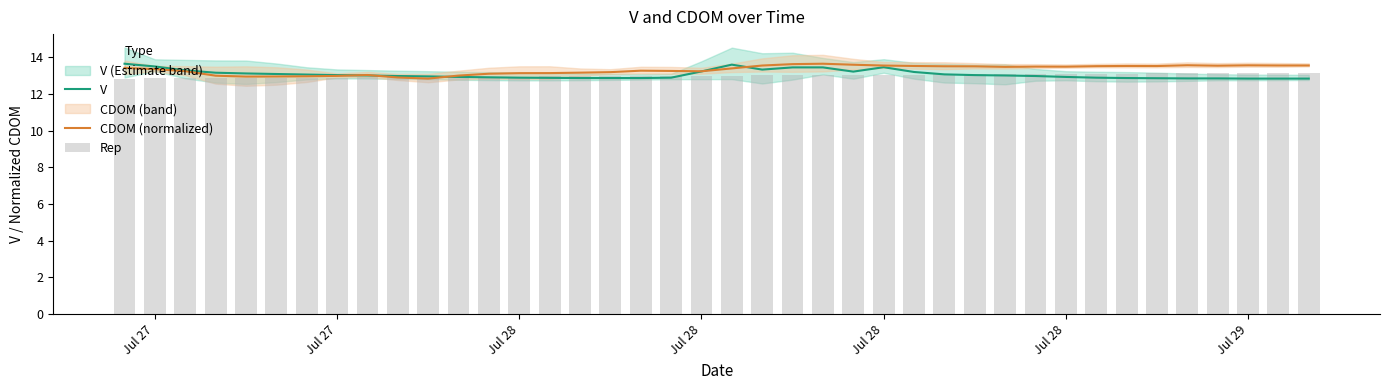

Which series has the largest total across all categories?

CDOM (normalized)